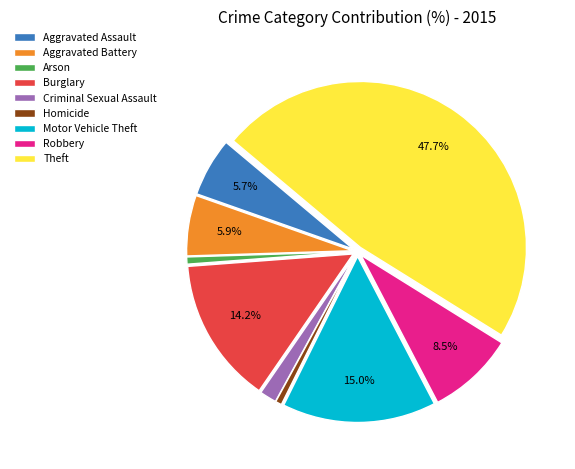

To the nearest percent, what percentage of the pie is Arson?

1%